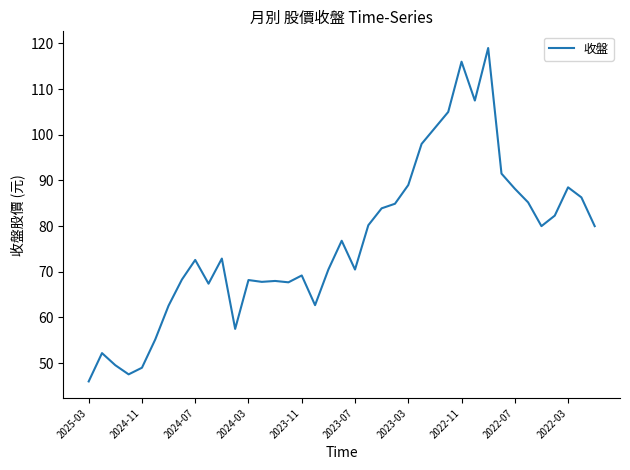

What is the smallest value displayed?

46.0